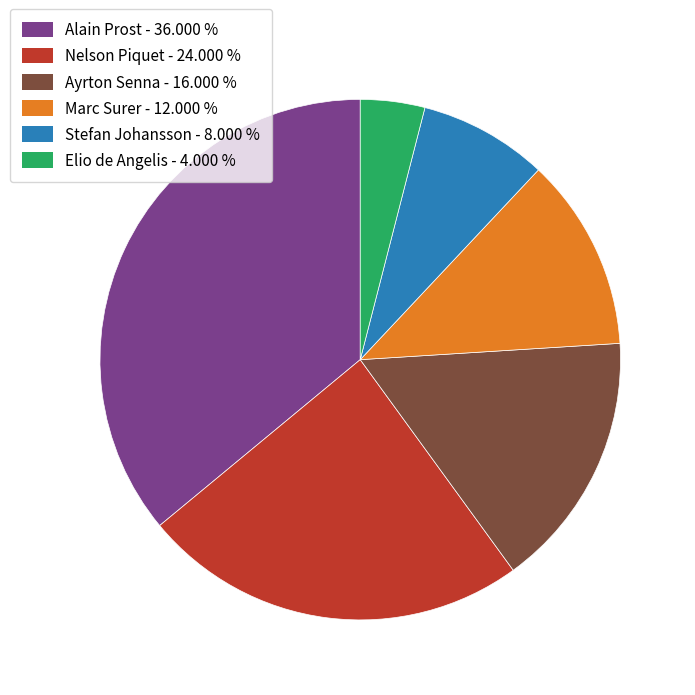

Do Ayrton Senna and Nelson Piquet together represent more than half of the pie?

No